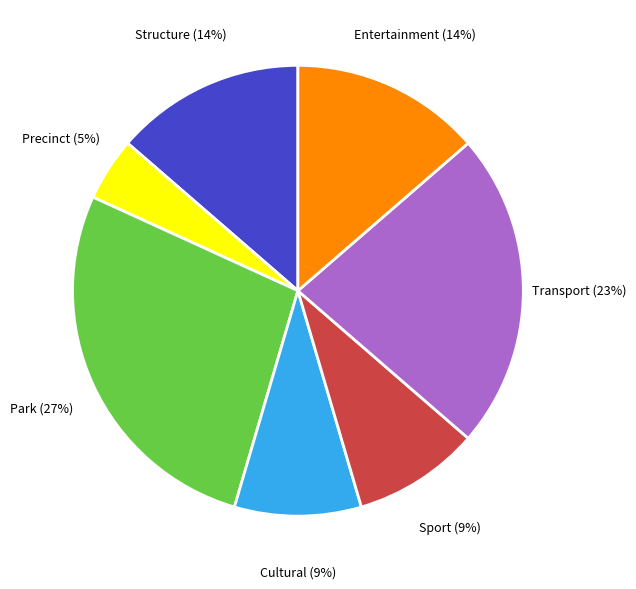

Does Park represent more than half of the total?

No